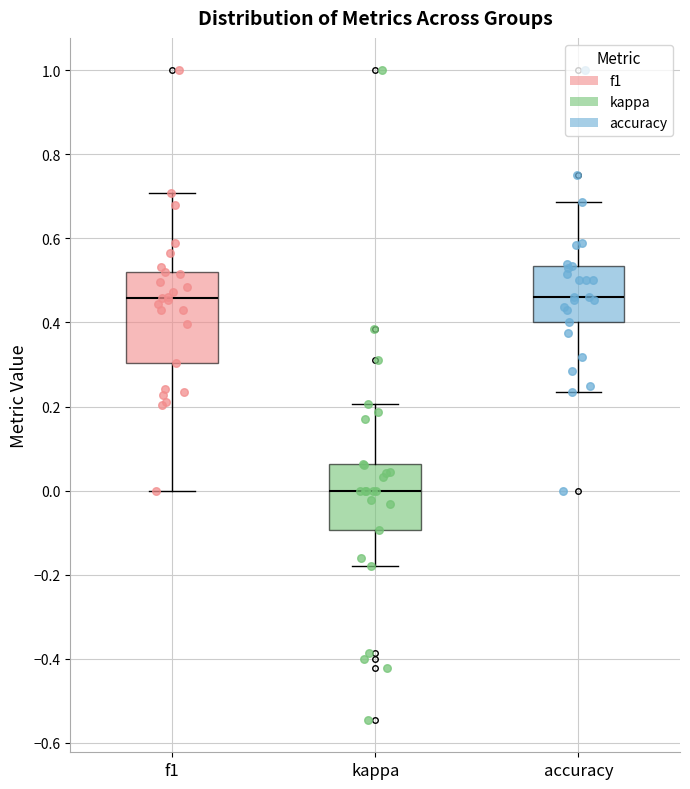

Comparing the boxes themselves (not the whiskers), which one is the tallest?

f1